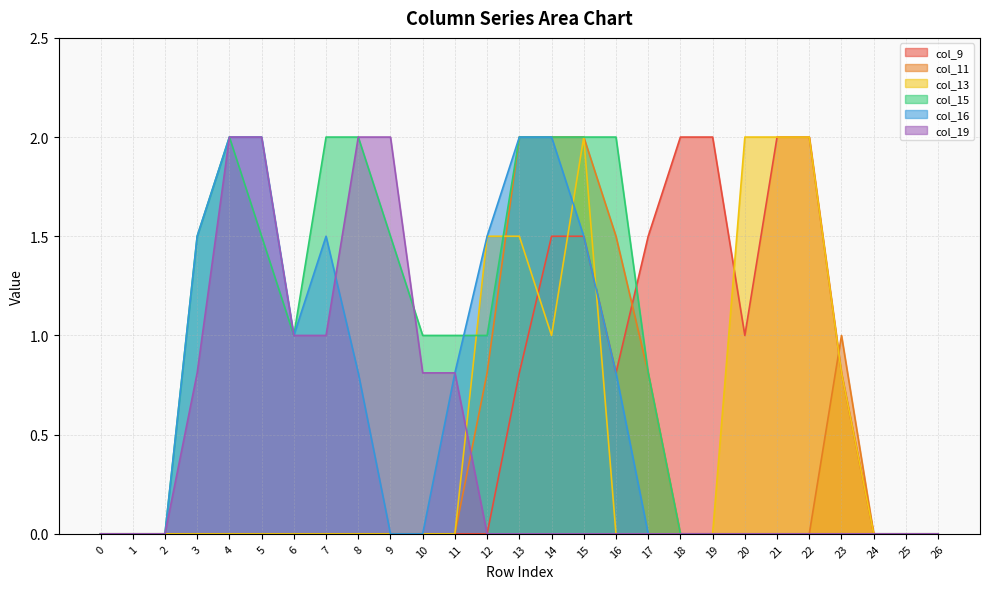

What are all the series names shown in the legend?

col_9, col_11, col_13, col_15, col_16, col_19